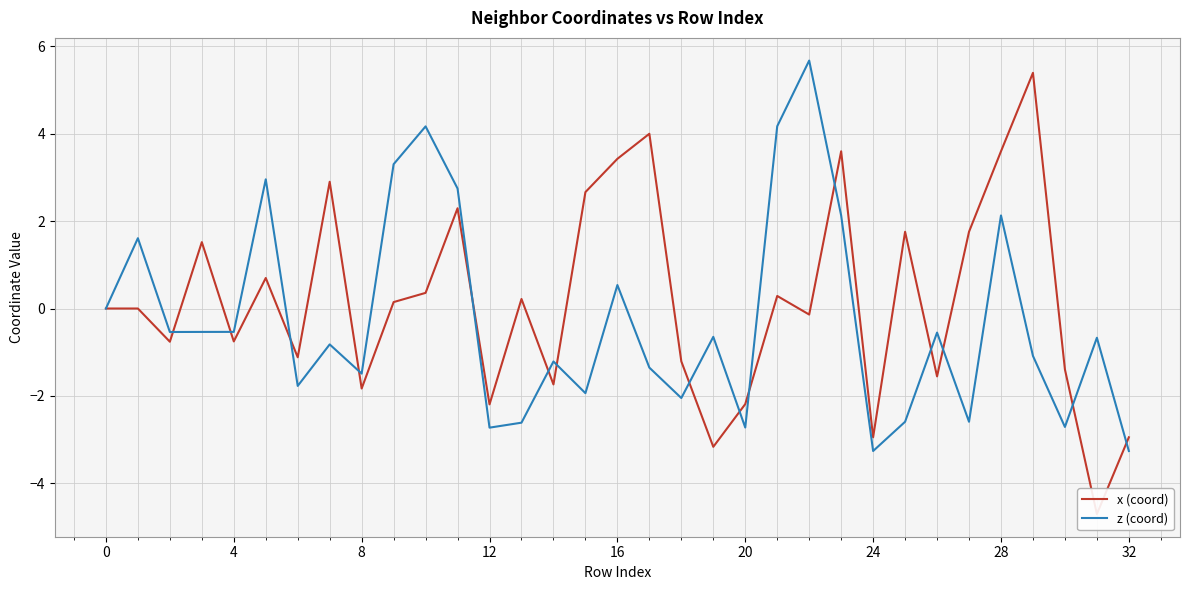

What are all the series names shown in the legend?

x (coord), z (coord)